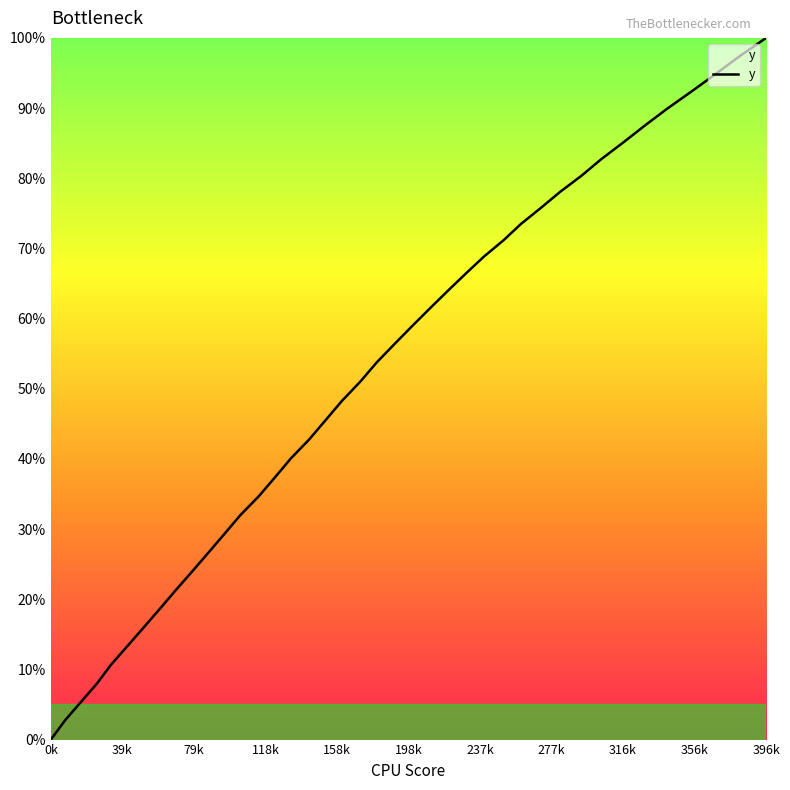

What is the greatest value displayed?

100.0